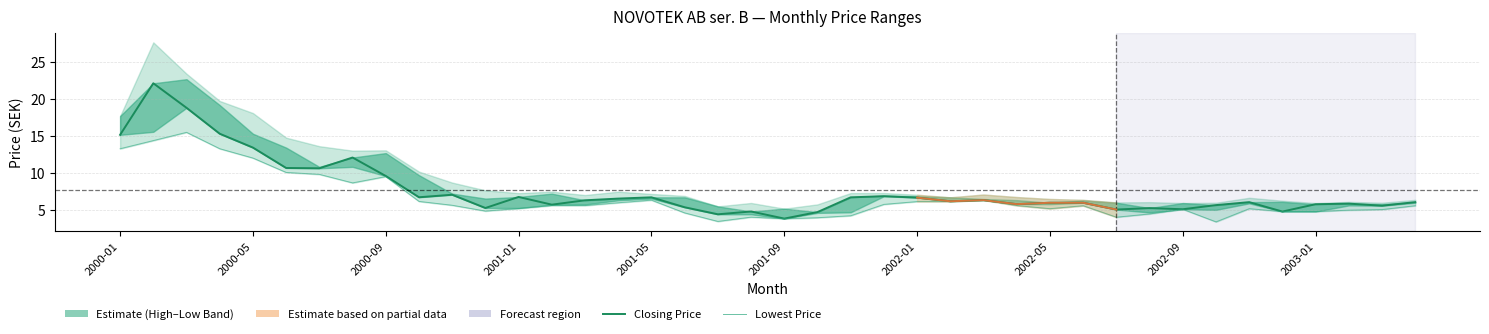

The Lowest Price series shows 6.3 at 26. True or false?

True